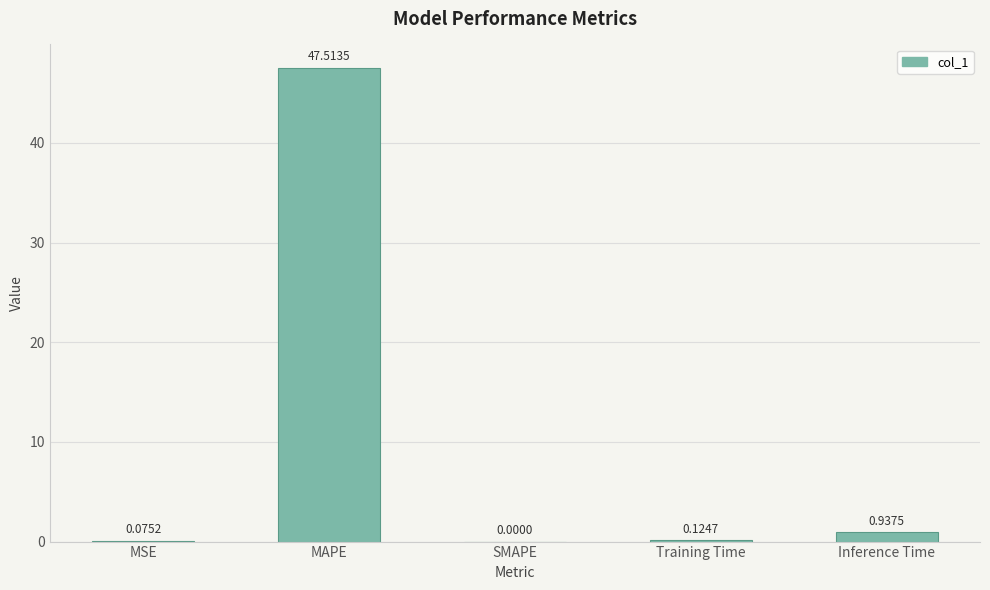

What is the sum of all values?

48.7